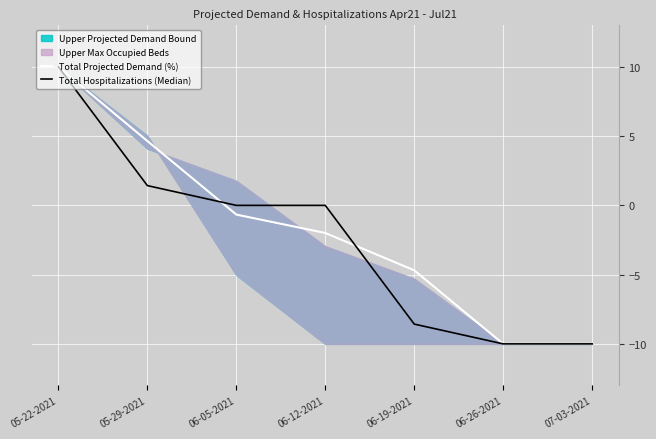

What is the highest value of the Total Projected Demand (%) series?

10.0